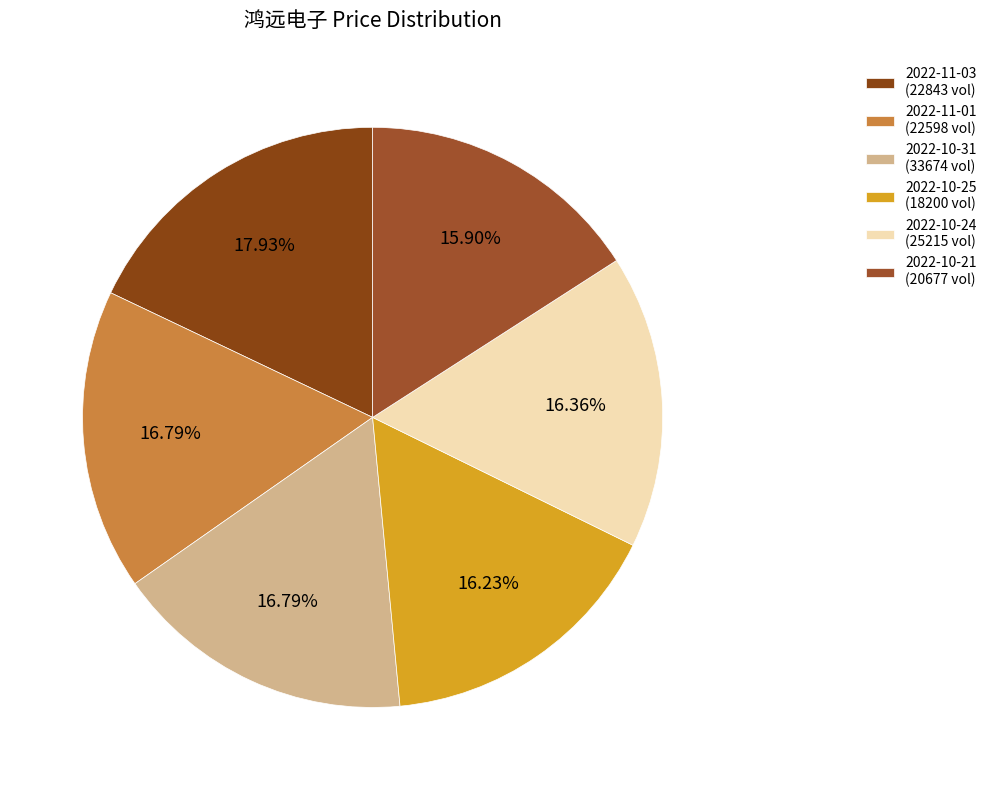

How many slices are in this pie chart?

6